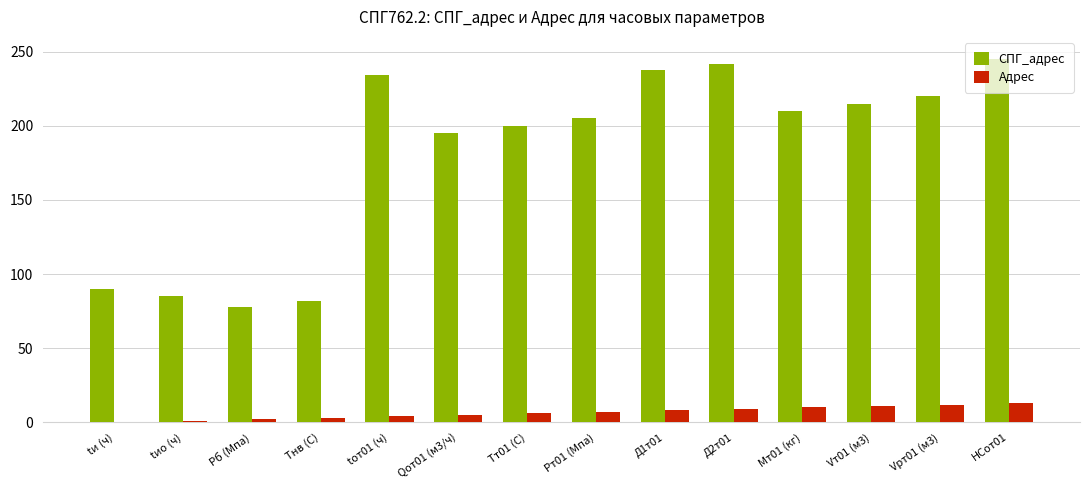

Is it true that Адрес equals 0 at tи (ч)?

True